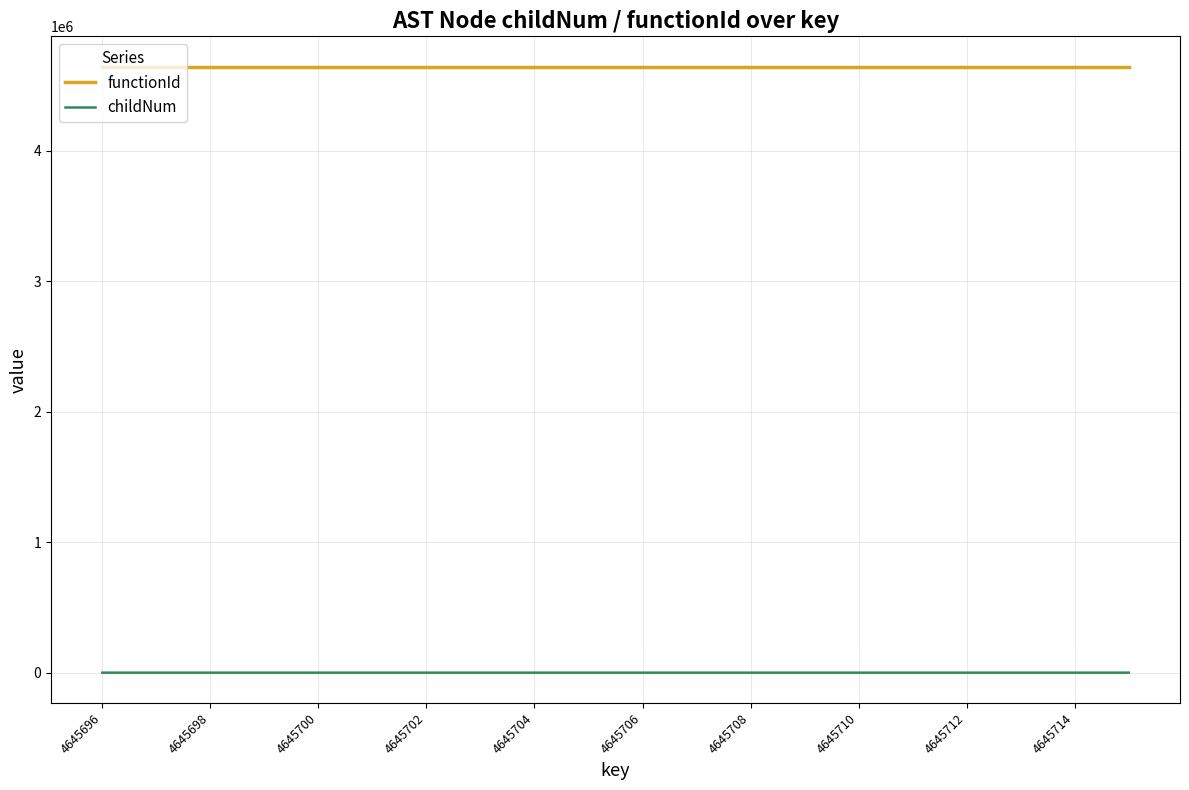

True or false: childNum and functionId cross at least once.

False